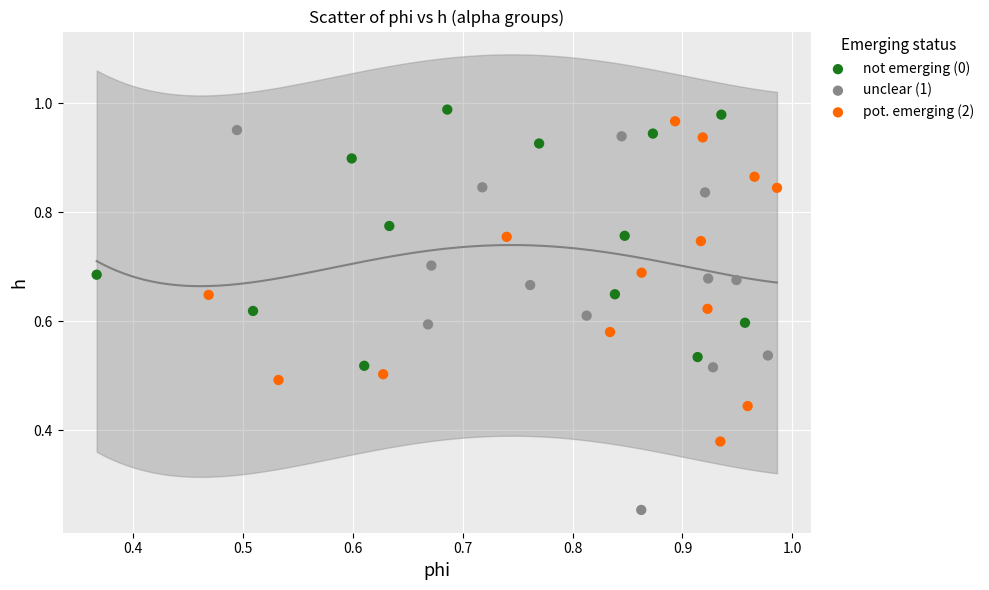

Which series has the widest spread of Y values?

unclear (1)